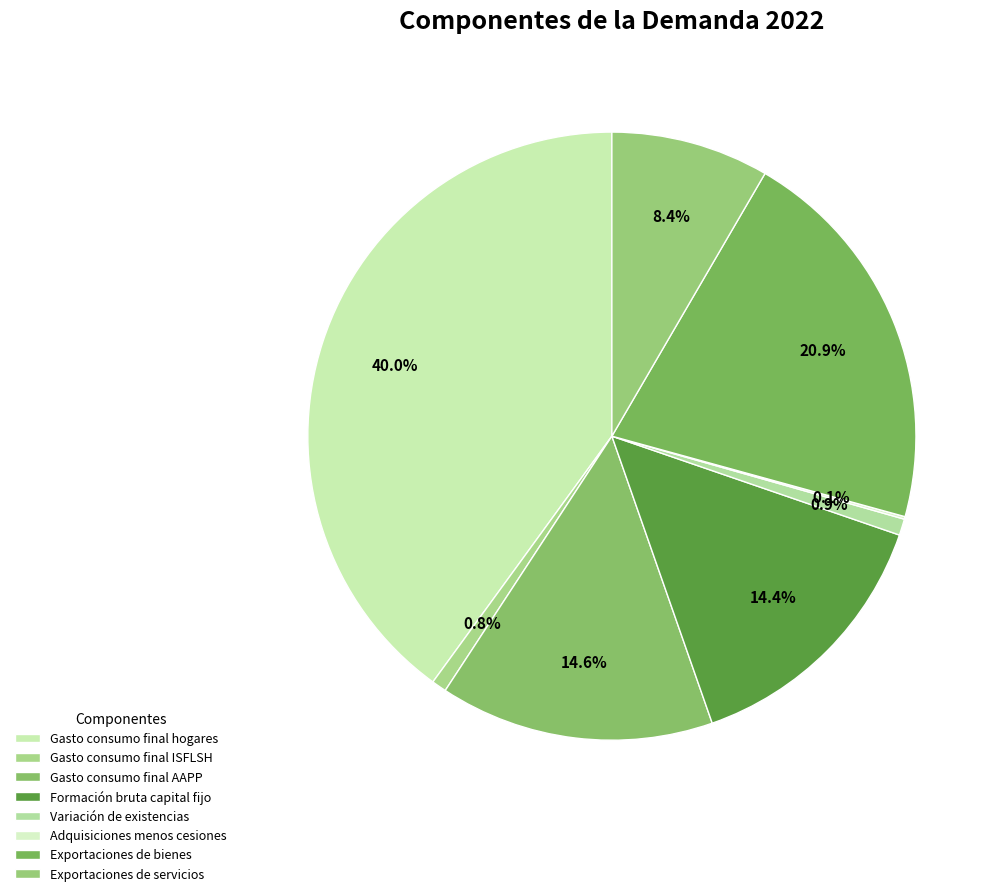

True or false: Gasto consumo final hogares accounts for 40% of the total.

True